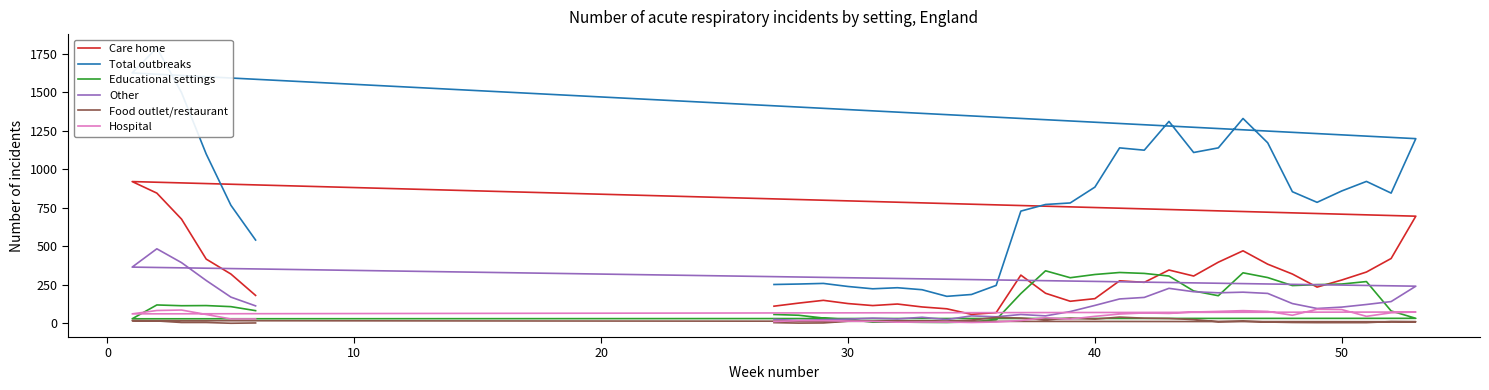

In Food outlet/restaurant, how many points are lower than both neighbors (excluding endpoints)?

8